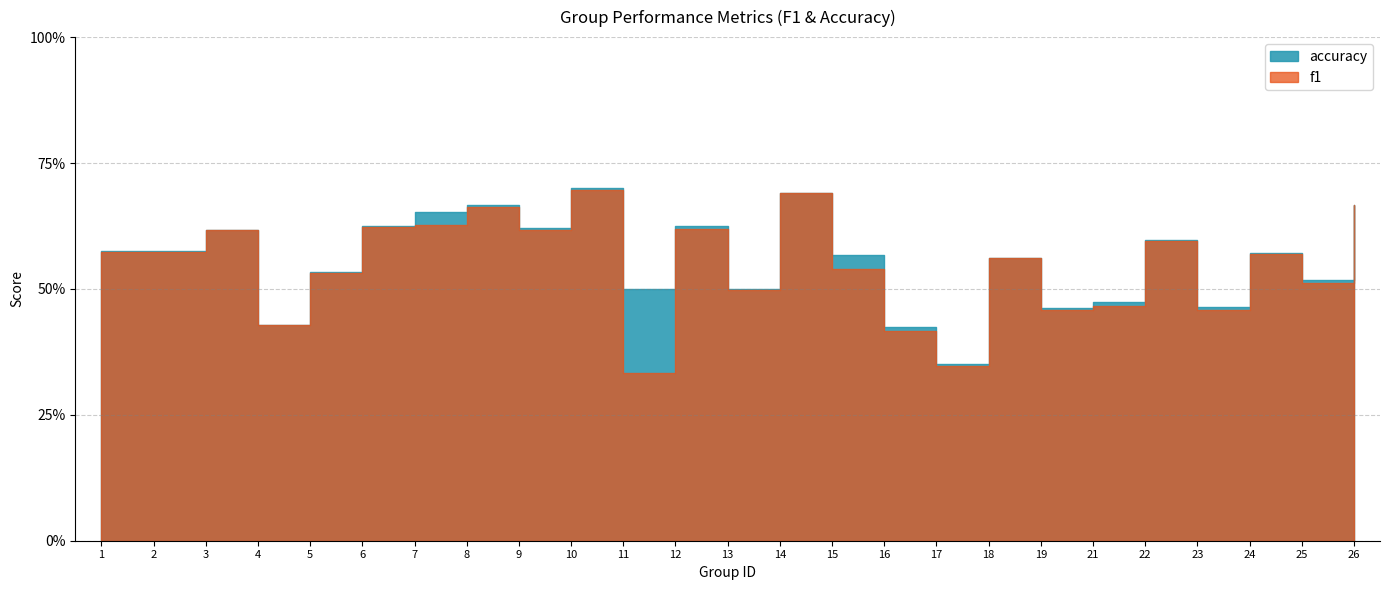

Where is the first local minimum for f1?

4